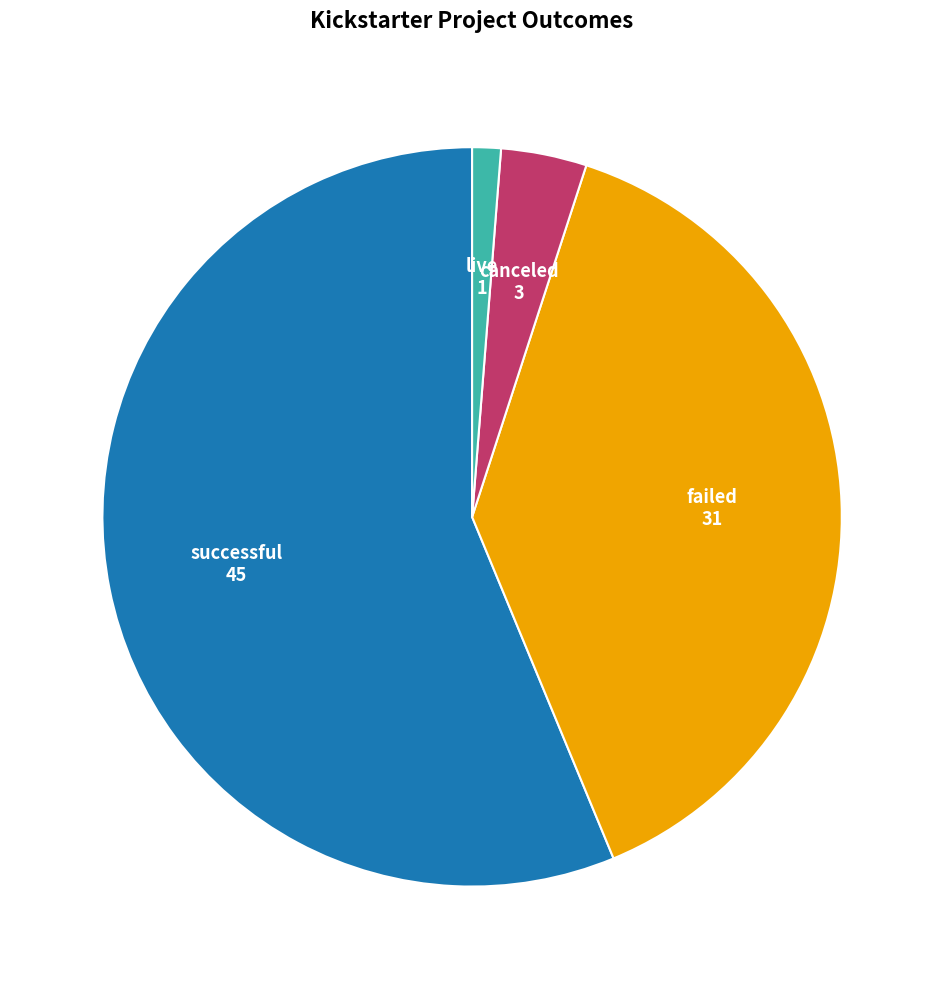

The successful slice represents 63% of the pie. True or false?

False